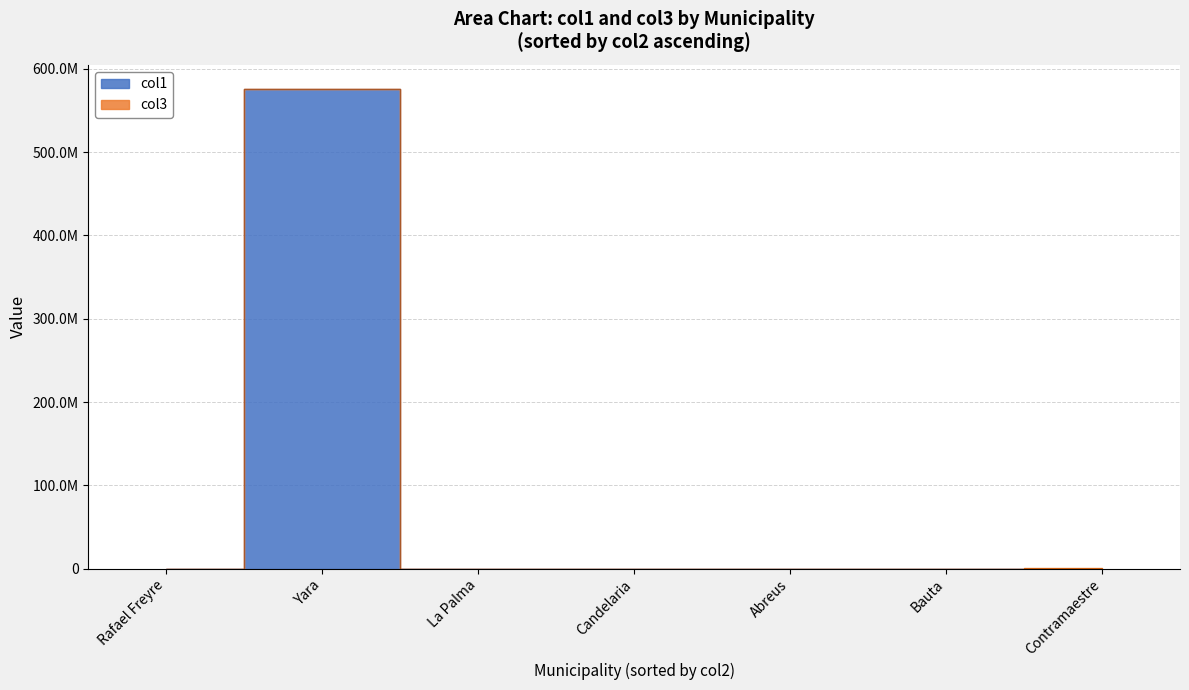

Does the chart have visible grid lines?

Yes